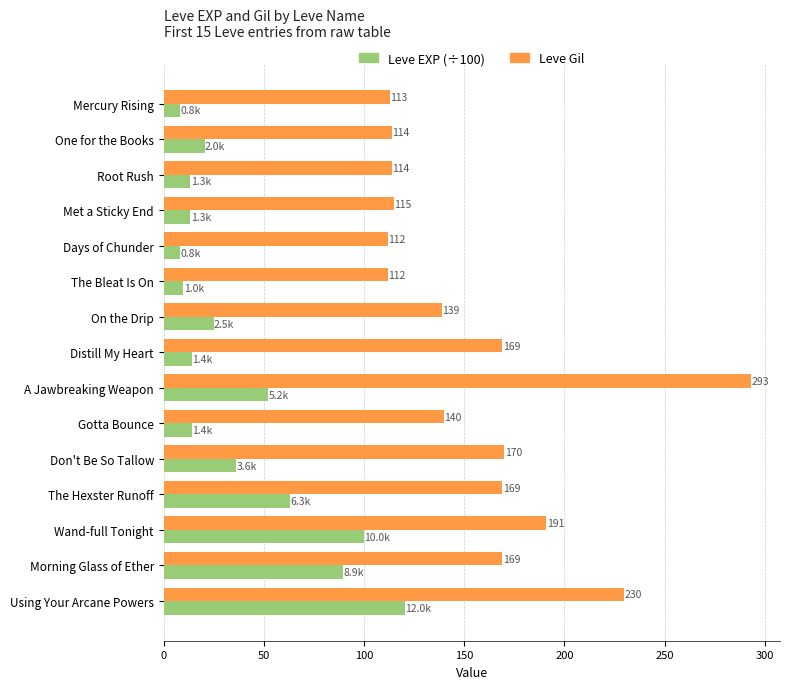

At which category is the sum across all series the highest?

Using Your Arcane Powers